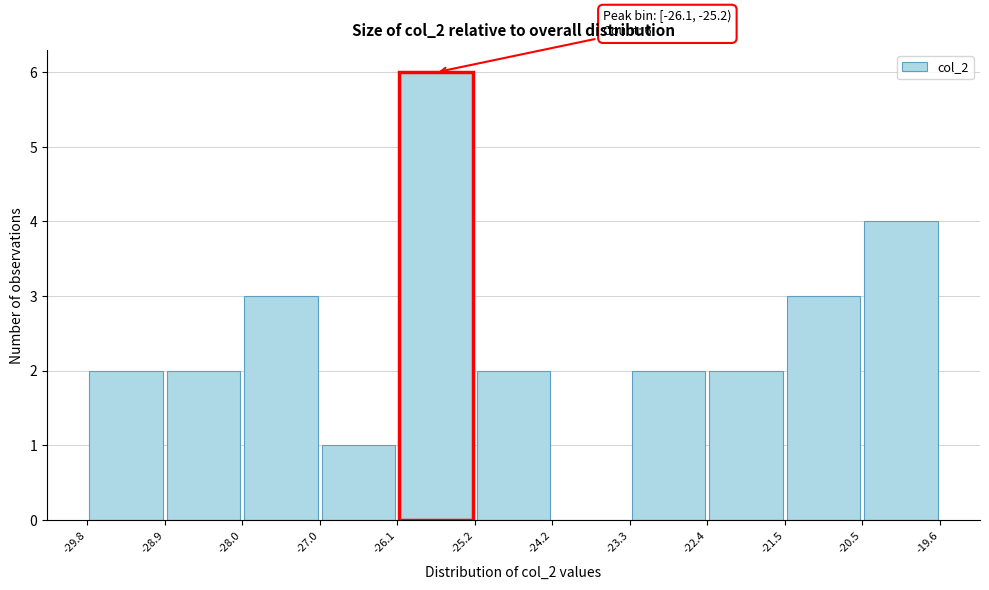

Which range on the x-axis has the tallest bar?

-26.1 to -25.2